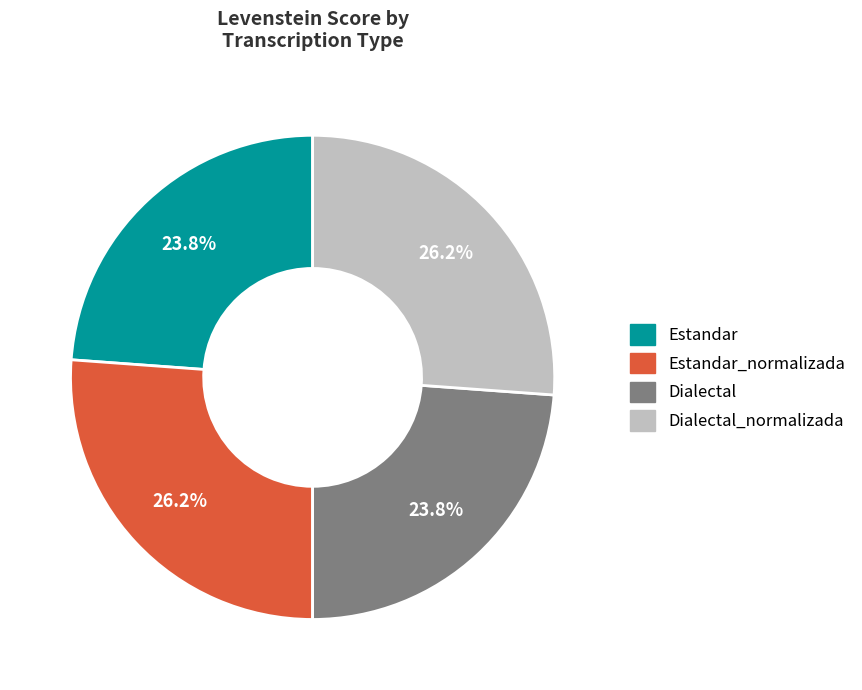

Approximately how many times larger is the value at Estandar compared to Dialectal_normalizada?

0.9